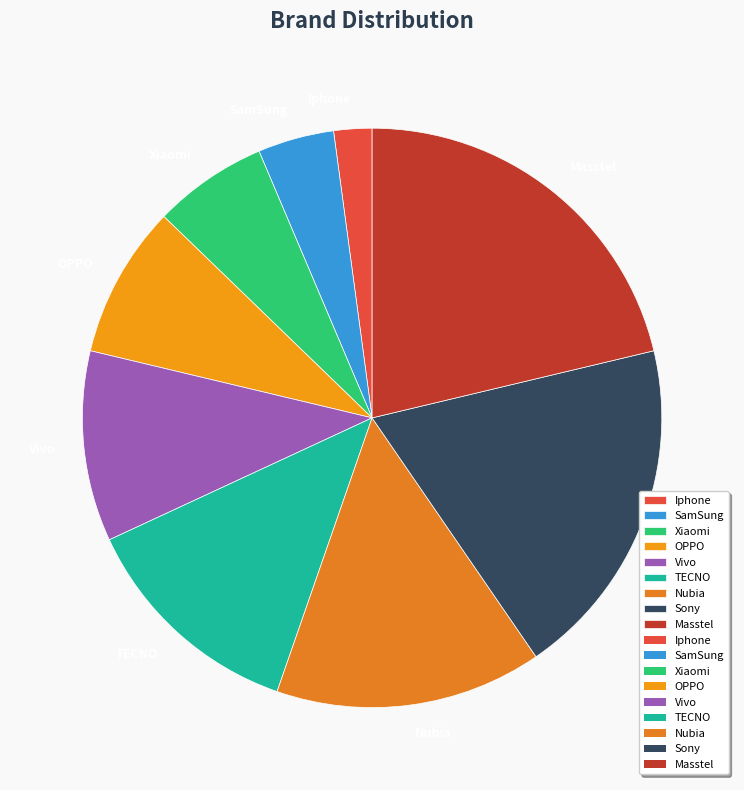

Combined, do Vivo and Xiaomi account for over 50%?

No